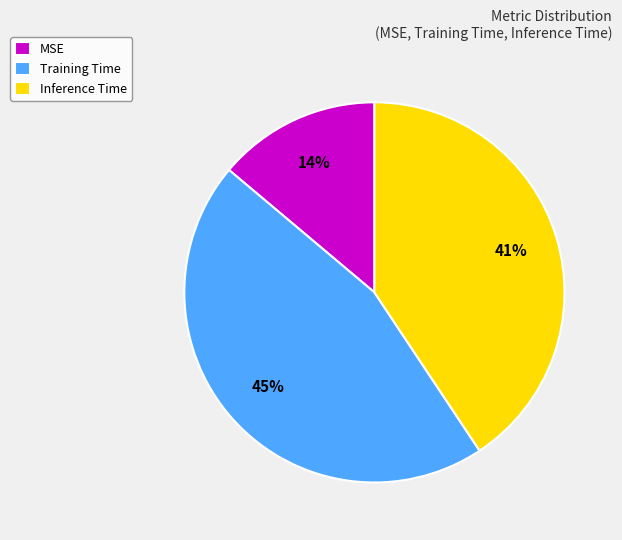

Is it true that Inference Time is 26% of the pie?

False